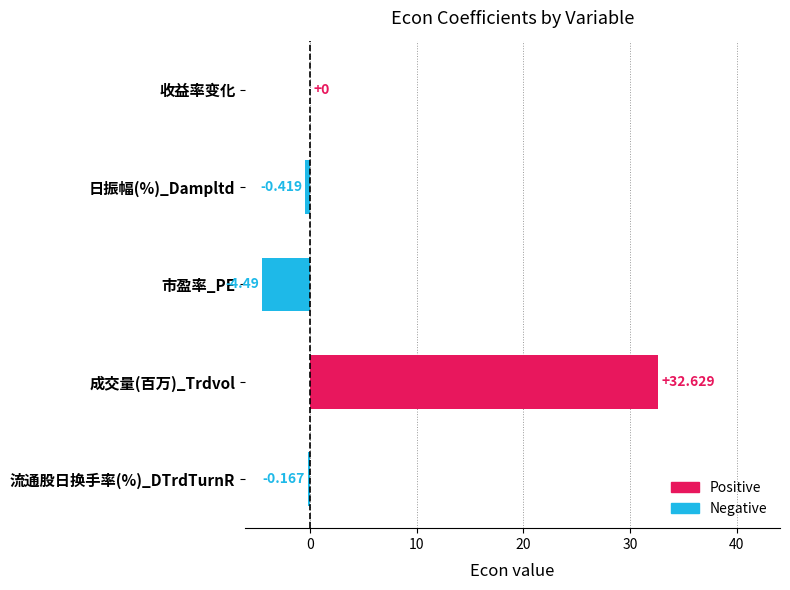

Between 流通股日换手率(%)_DTrdTurnR and 日振幅(%)_Dampltd, which is larger?

流通股日换手率(%)_DTrdTurnR